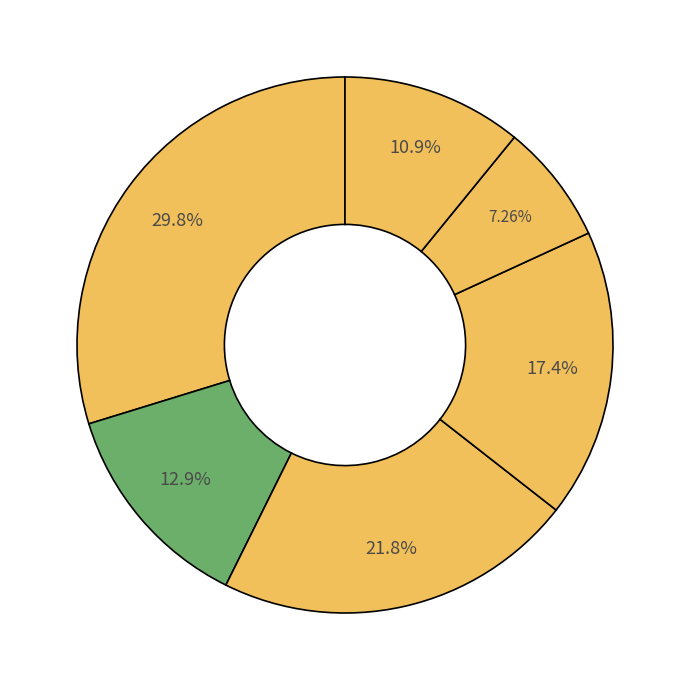

To the nearest percent, what is the average slice percentage?

17%